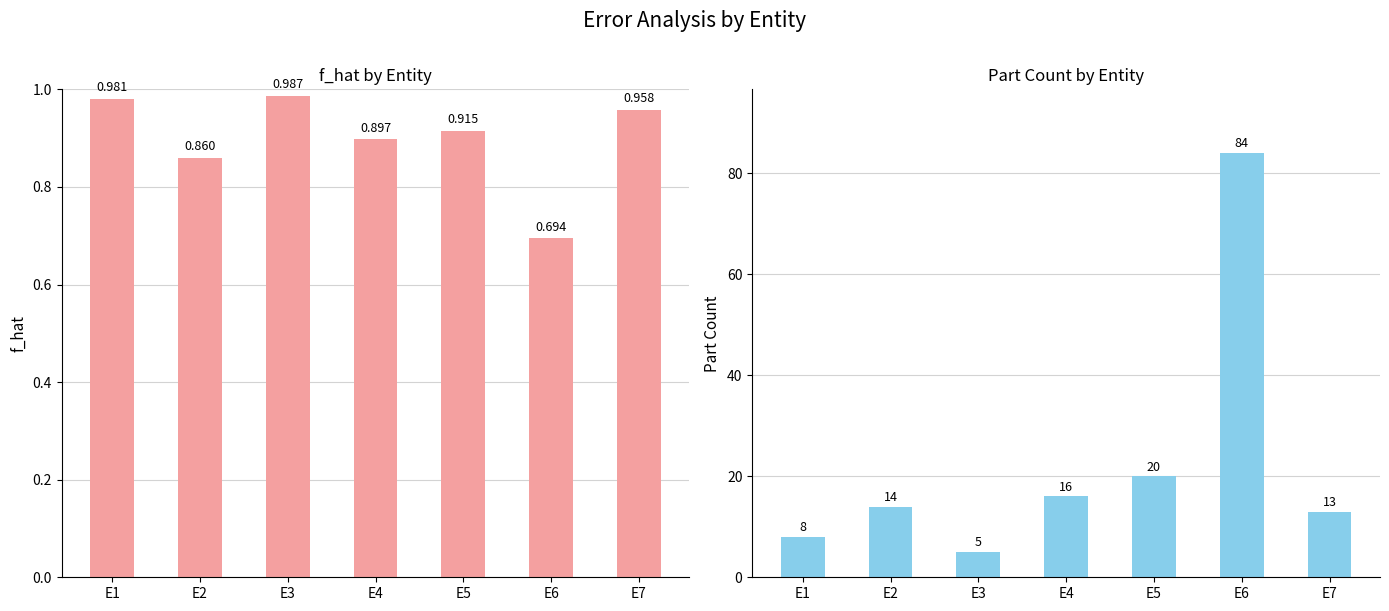

Reading left to right, extract all data points from this chart.

f_hat: E1=1.0	E2=0.9	E3=1.0	E4=0.9	E5=0.9	E6=0.7	E7=1.0
part_count: E1=8.0	E2=14.0	E3=5.0	E4=16.0	E5=20.0	E6=84.0	E7=13.0